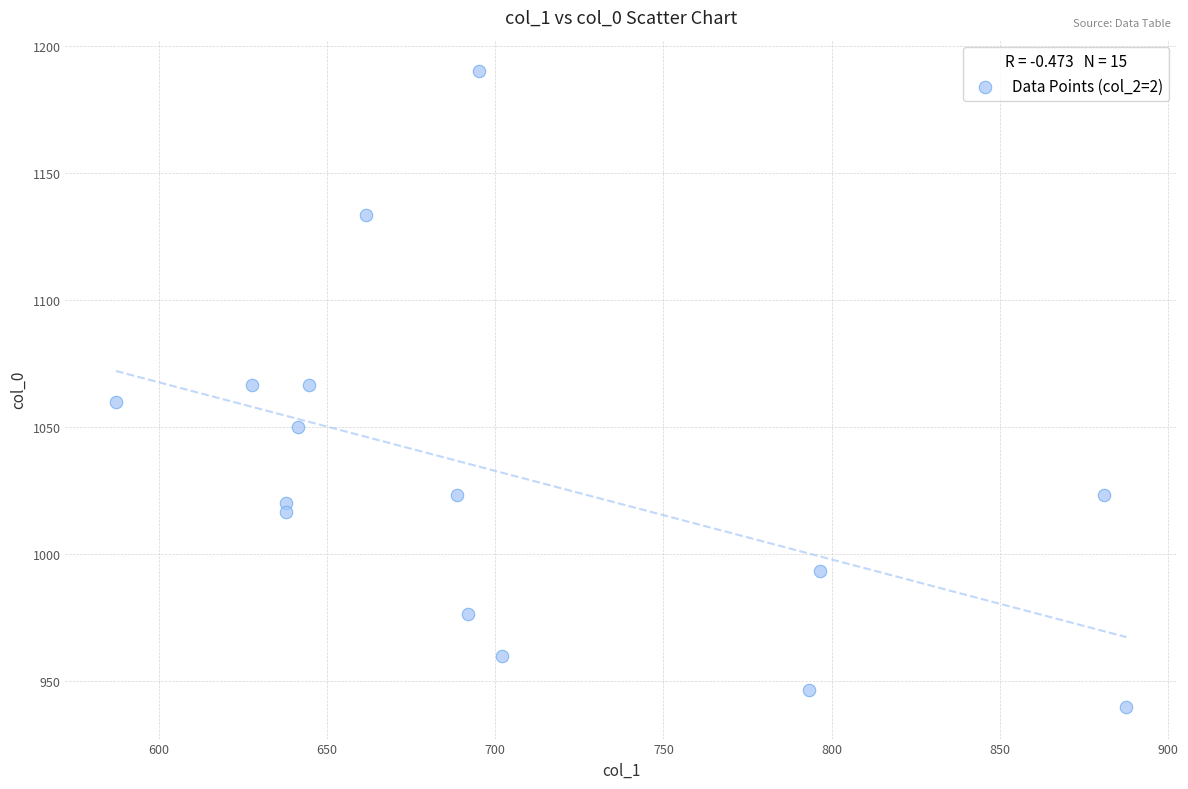

What is the range of Y values (max minus min)?

250.0